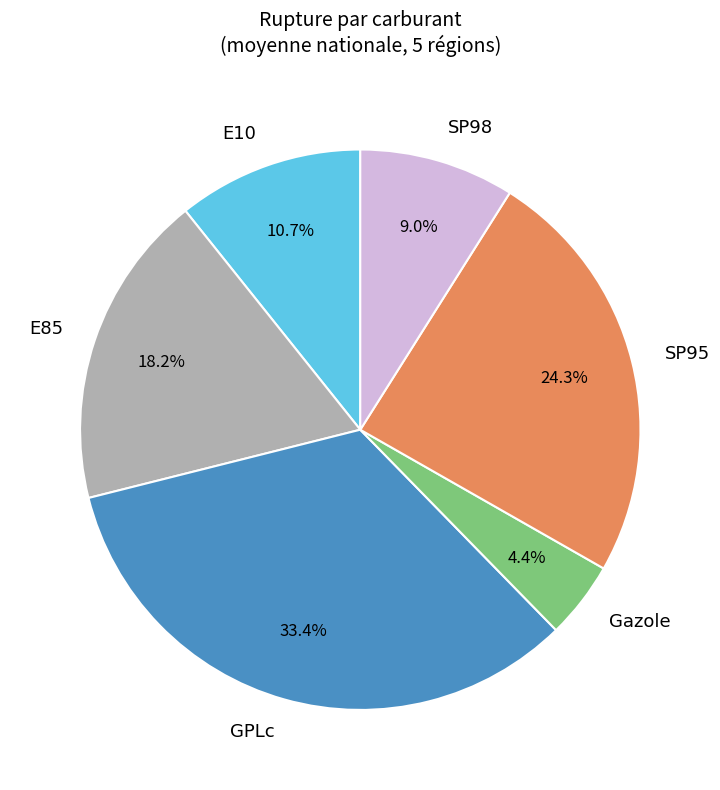

What is the ratio of the value at E10 to the value at Gazole?

2.4